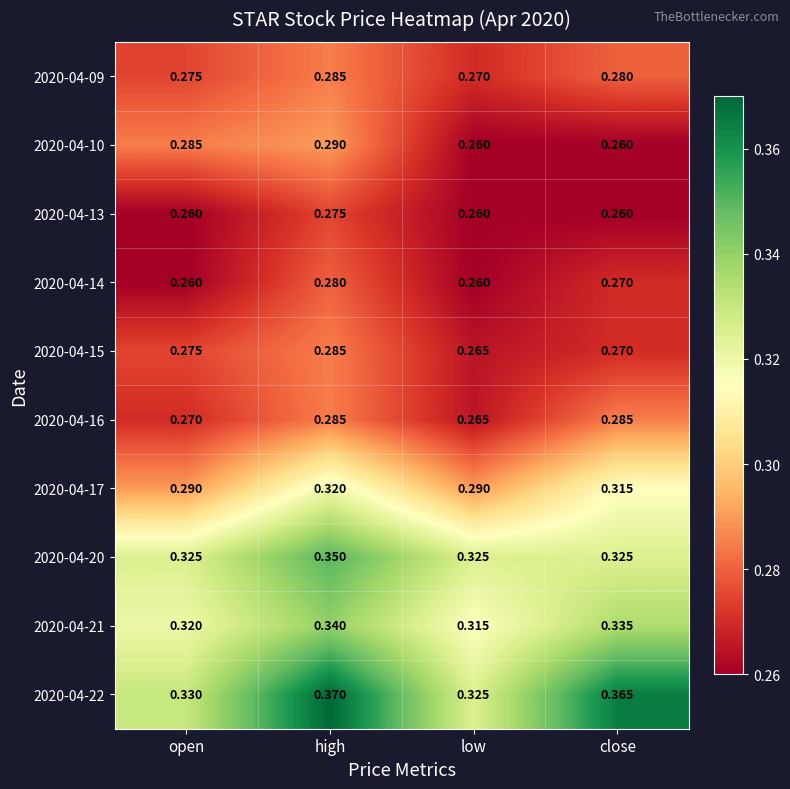

Rank the categories by 2020-04-22 value from lowest to highest.

low, open, close, high